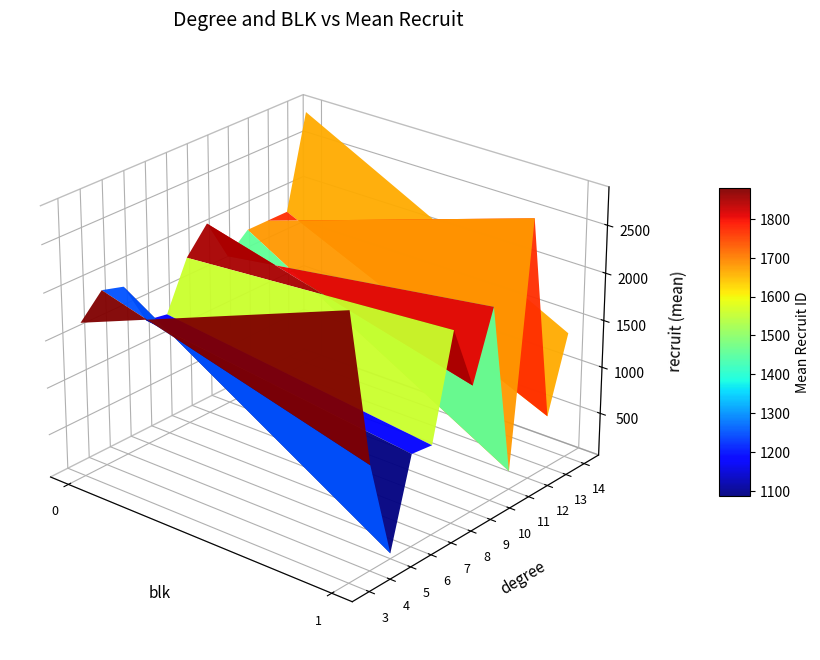

At which category is the sum across all series the highest?

1